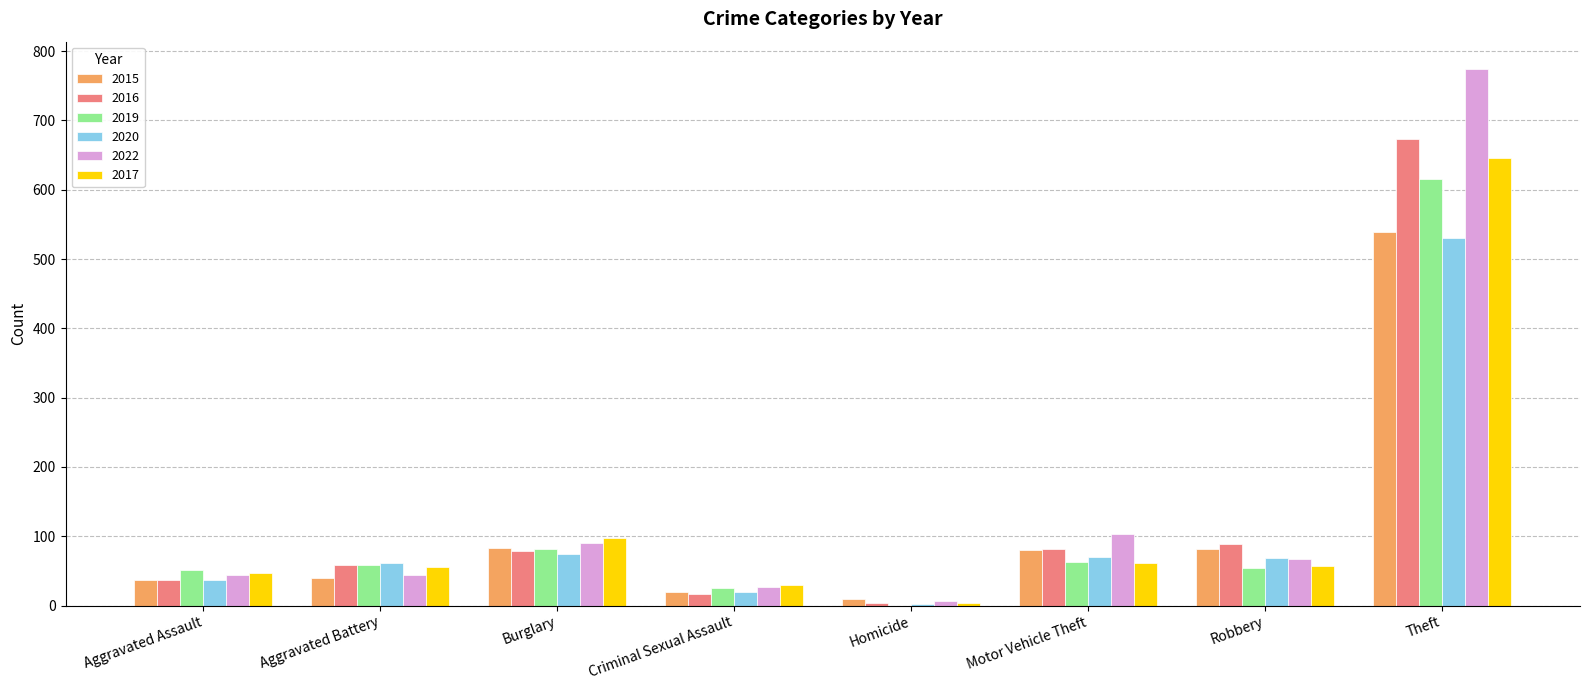

Where is 2019 nearest to the value 308?

Burglary